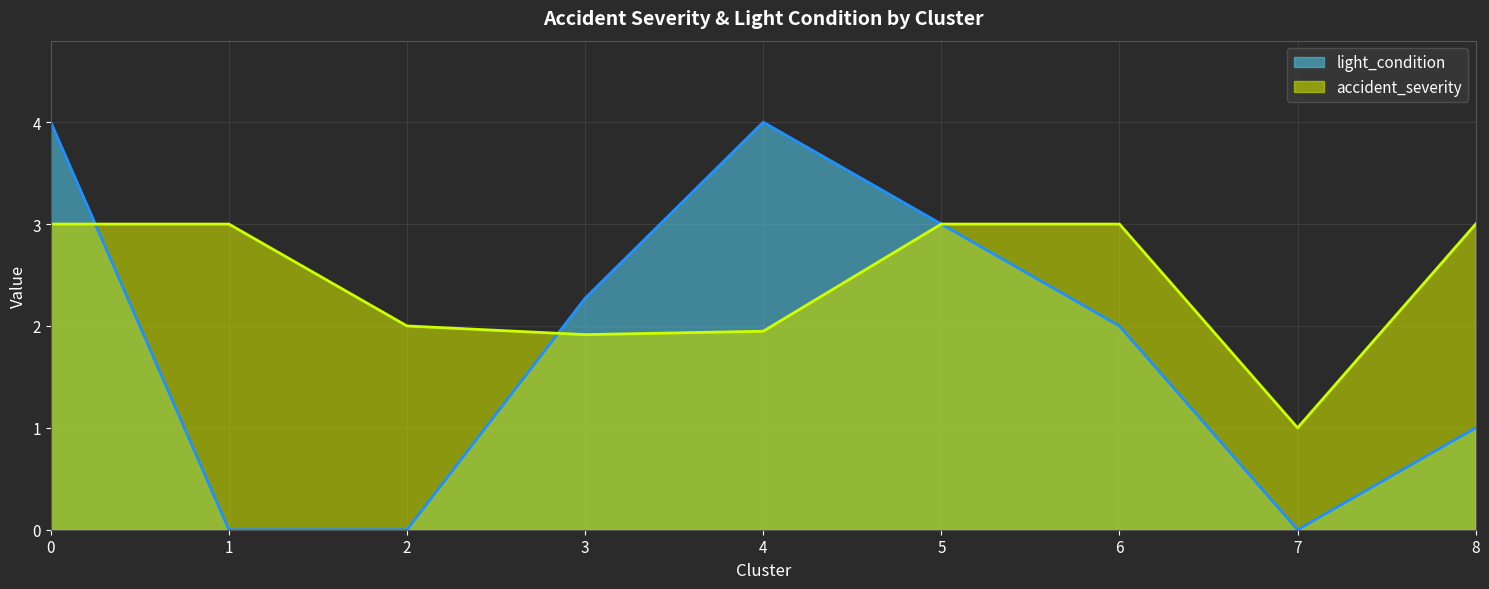

At which category does light_condition reach its first local peak?

4